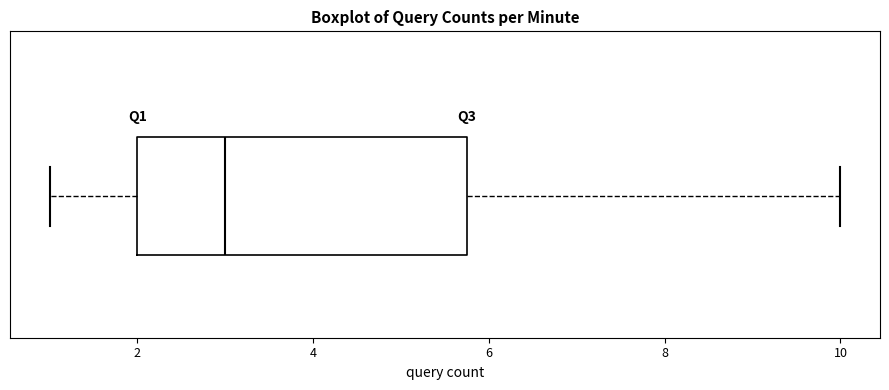

Read this box plot against the x-axis: the position of the median line, the range covered by the box, and the ends of both whiskers. The values are not printed on the chart, so give them approximately, as read against the axis.

median 3.0, box 2.0 to 5.8, whiskers 1.0 to 10.0